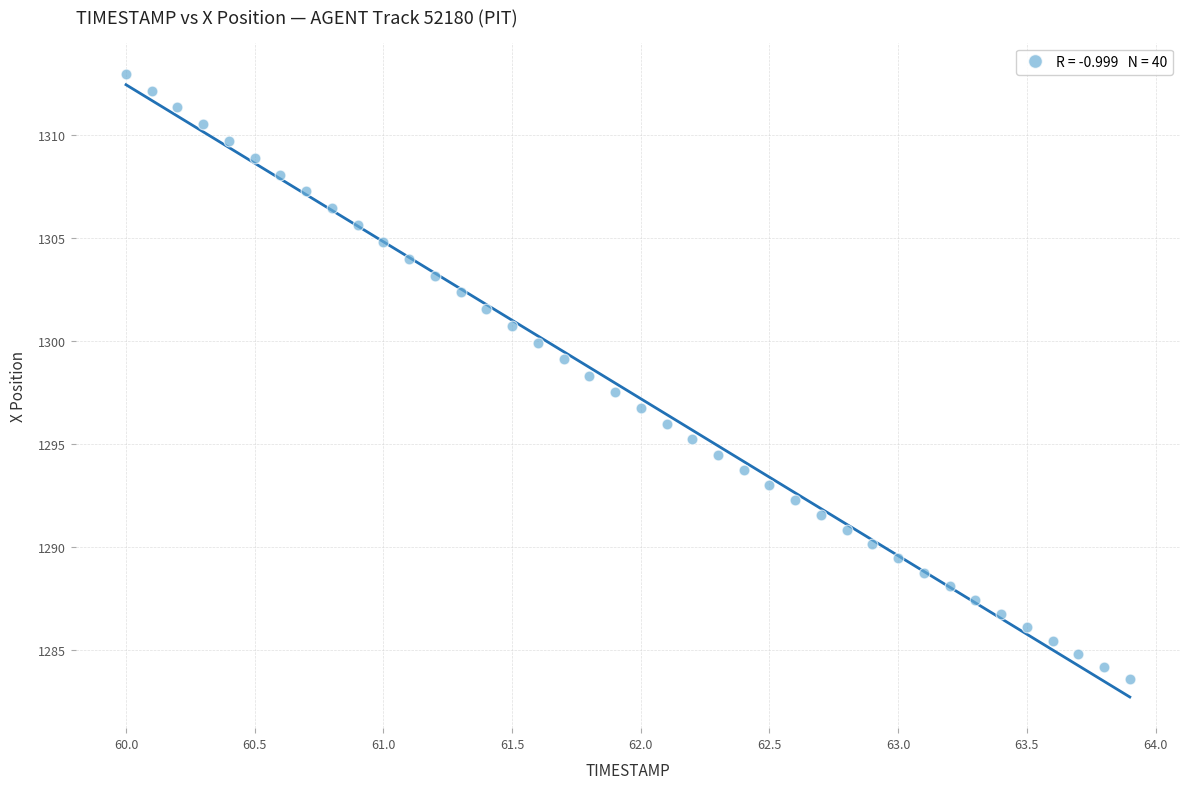

What is the range of Y values (max minus min)?

29.4